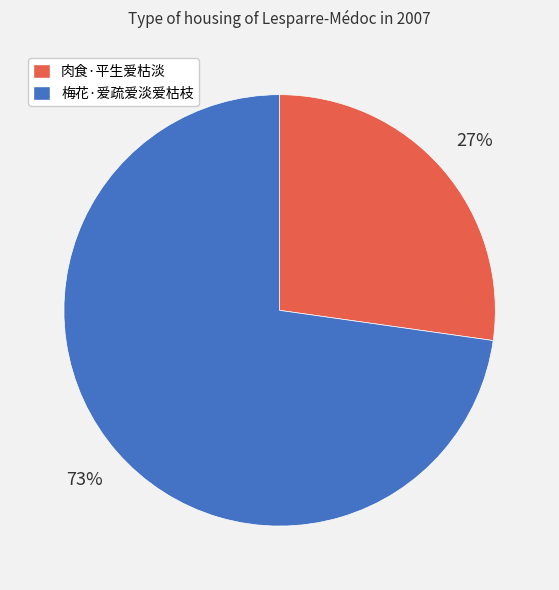

To the nearest percent, what is the difference between the 肉食·平生爱枯淡 and 梅花·爱疏爱淡爱枯枝 slice percentages?

46%